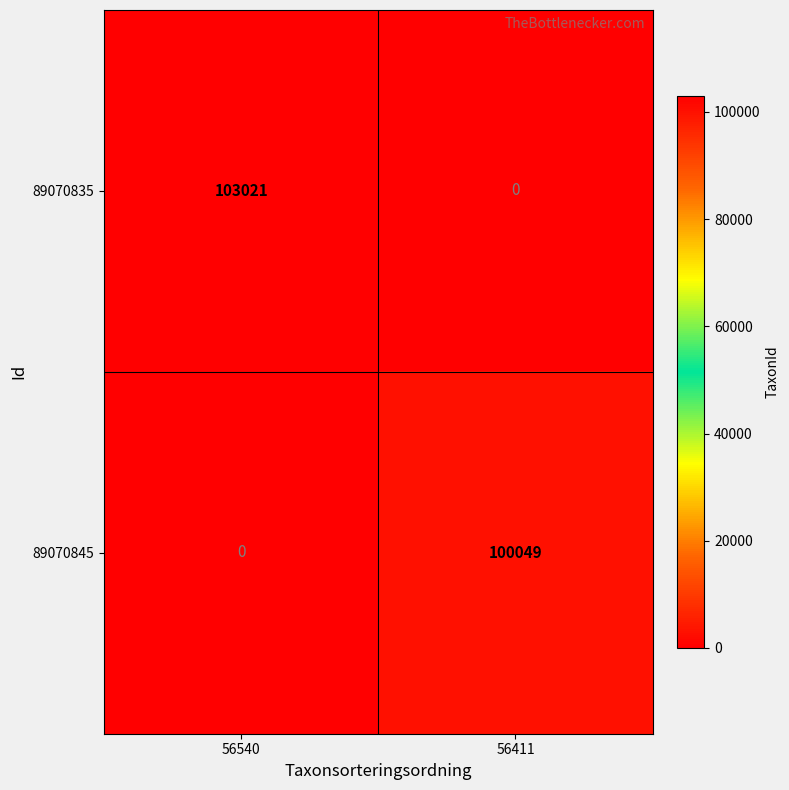

The value of 89070835 at 56540 is 103021. True or false?

True